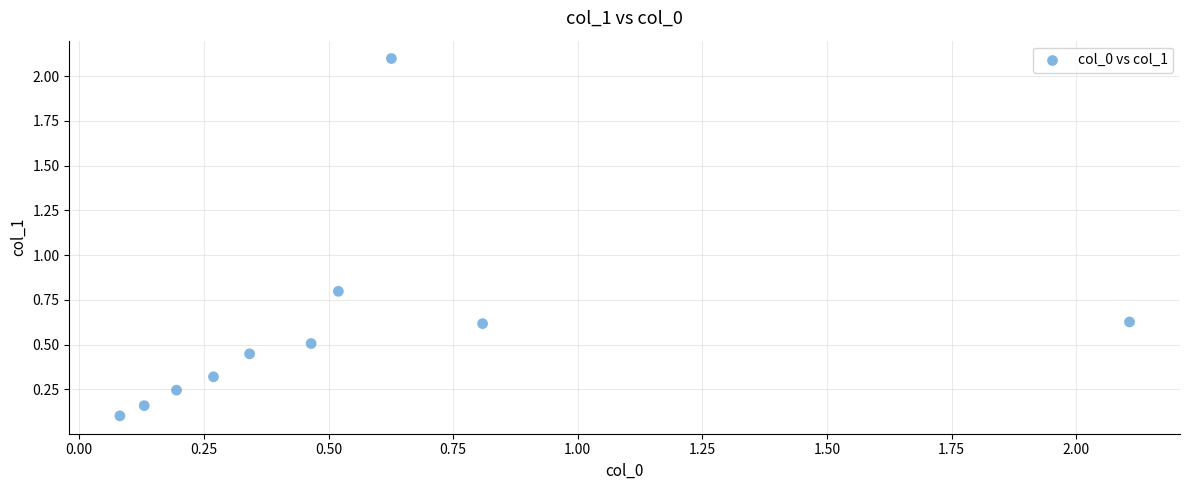

What is the range of Y values (max minus min)?

2.0